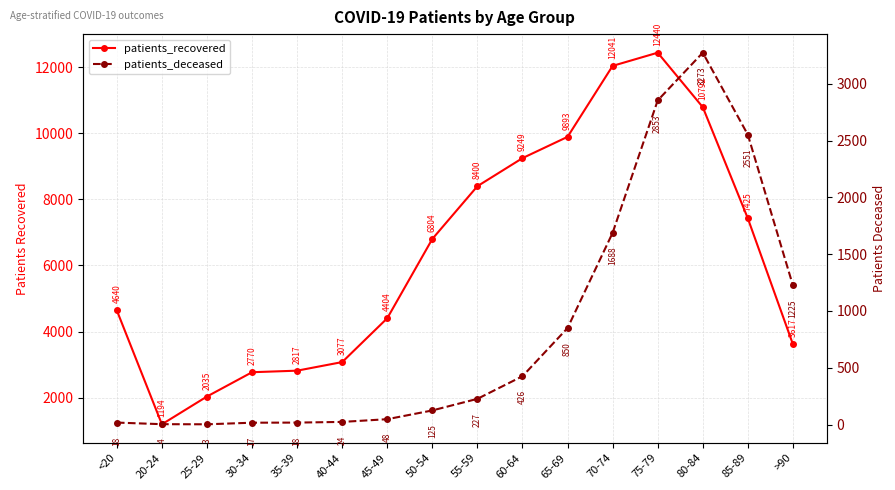

At which category is the sum across all series the highest?

75-79